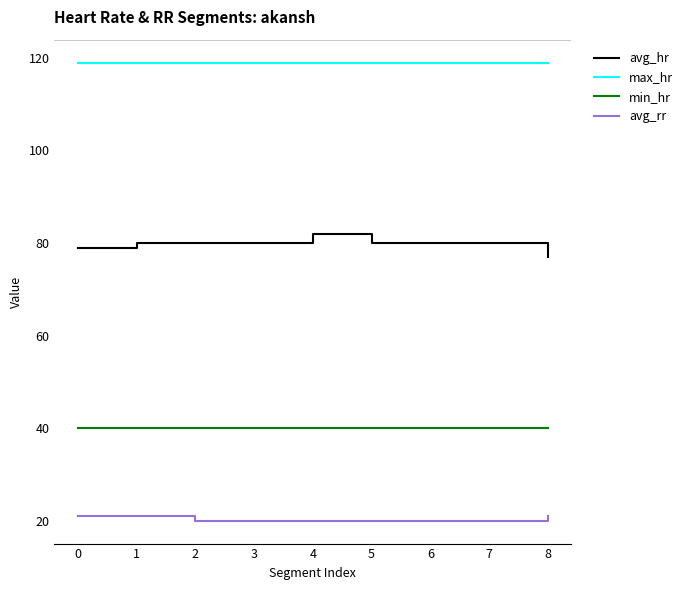

Reading right to left, extract all data points from this chart.

avg_hr: 77	80	80	80	82	80	80	80	79
max_hr: 119	119	119	119	119	119	119	119	119
min_hr: 40	40	40	40	40	40	40	40	40
avg_rr: 21	20	20	20	20	20	20	21	21